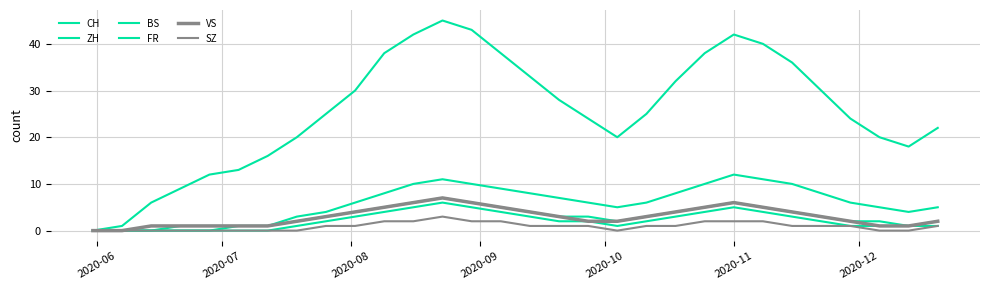

Is this an area chart (filled region under the line)?

No